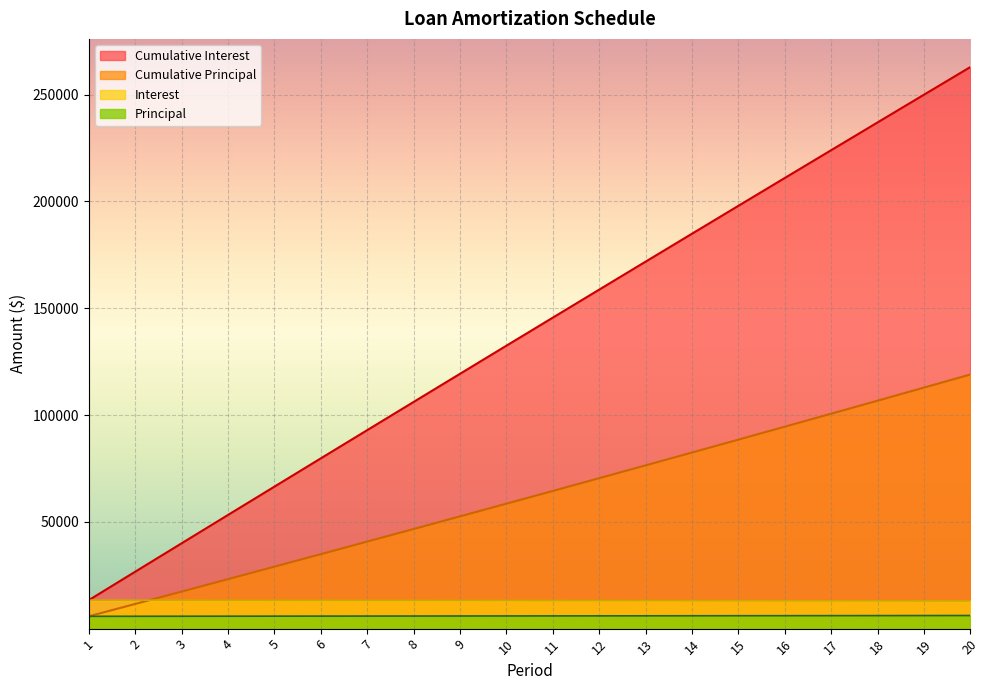

What are all the series names shown in the legend?

Cumulative Interest, Cumulative Principal, Interest, Principal